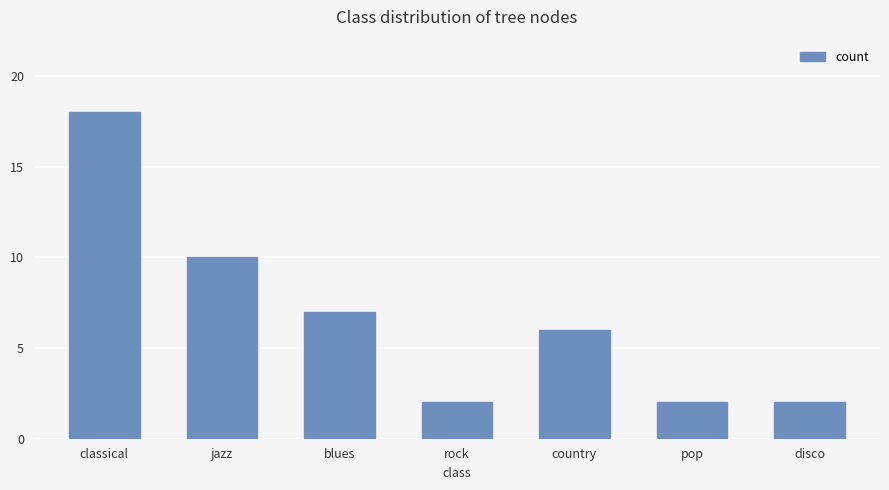

What is the label of the 2nd bar from the left?

jazz